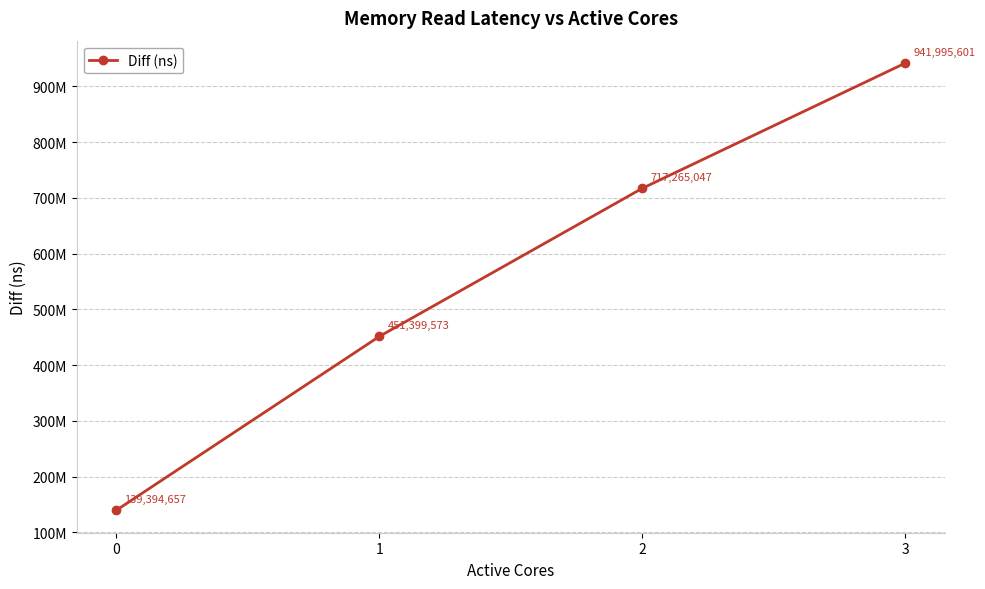

What is the sum of all values?

2250054878